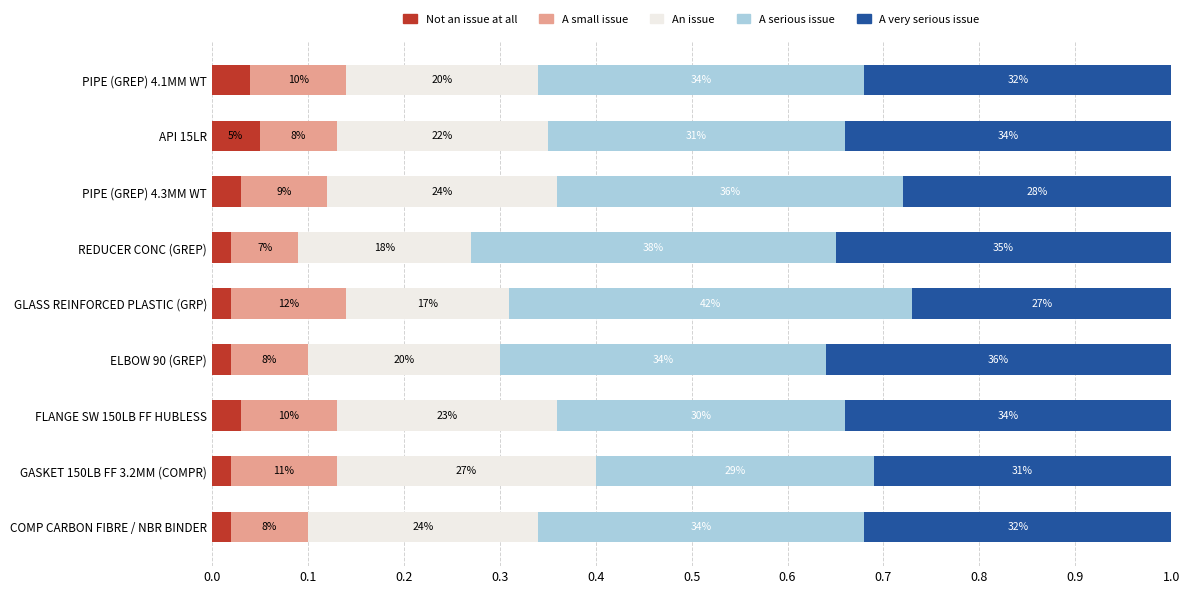

What are all the series names shown in the legend?

Not an issue at all, A small issue, An issue, A serious issue, A very serious issue